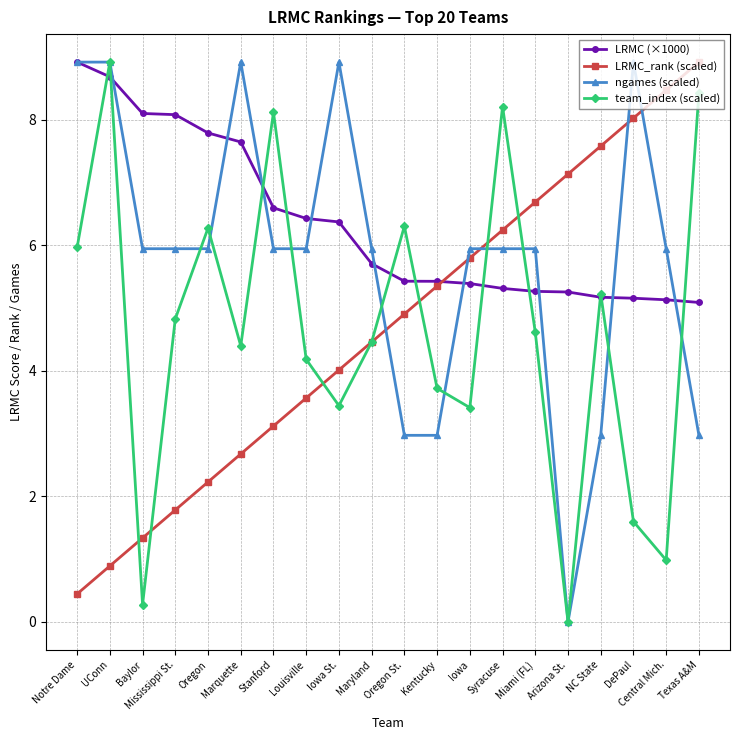

What is the label of the 3rd point from the left?

Baylor